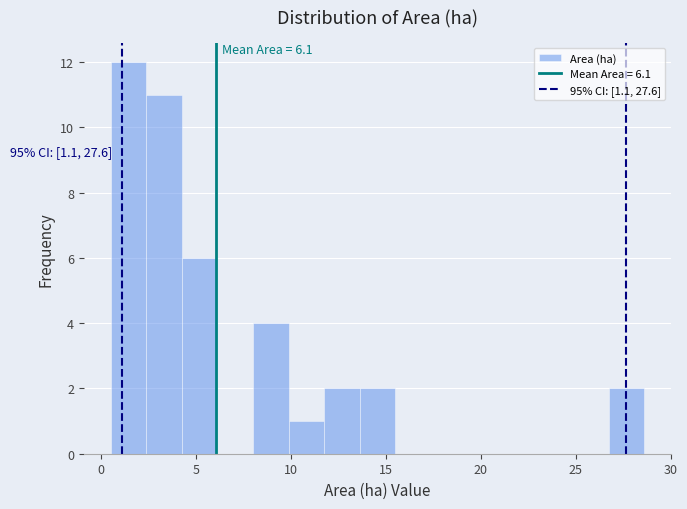

Around what value on the x-axis is the tallest bar? Give the approximate position of its centre, as read against the axis.

1.5